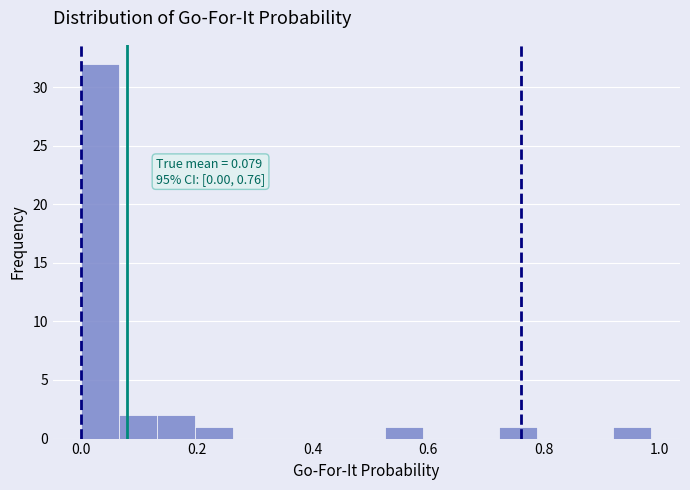

Around what value on the x-axis is the tallest bar? Give the approximate position of its centre, as read against the axis.

0.04